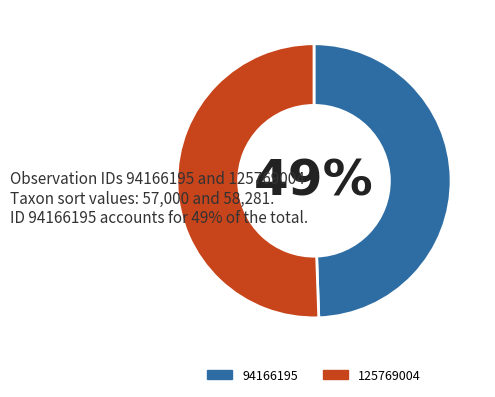

Rank the categories by value from highest to lowest.

125769004, 94166195